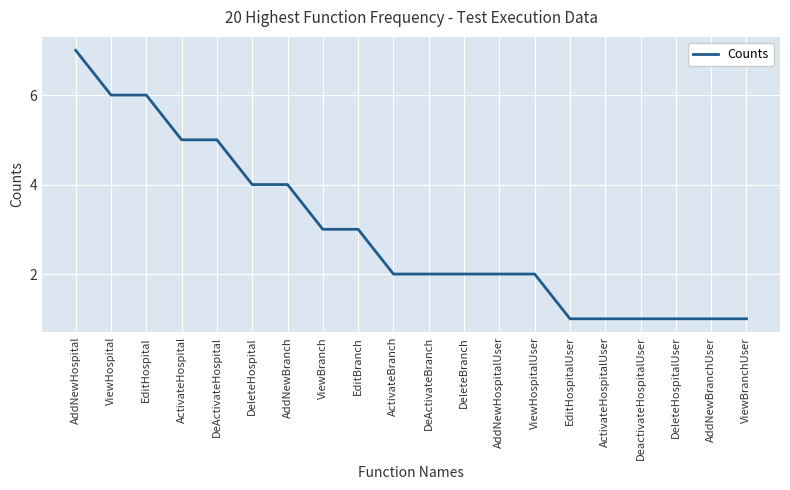

The chart shows a value of 3 at DeleteHospital. True or false?

False